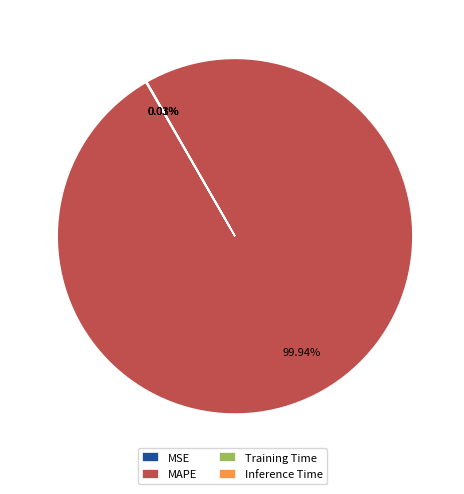

To the nearest percent, what is the average slice percentage?

25%